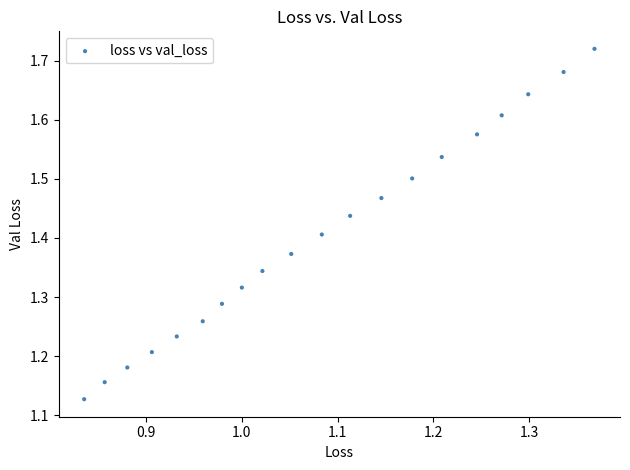

What is the range of X values (max minus min)?

0.5